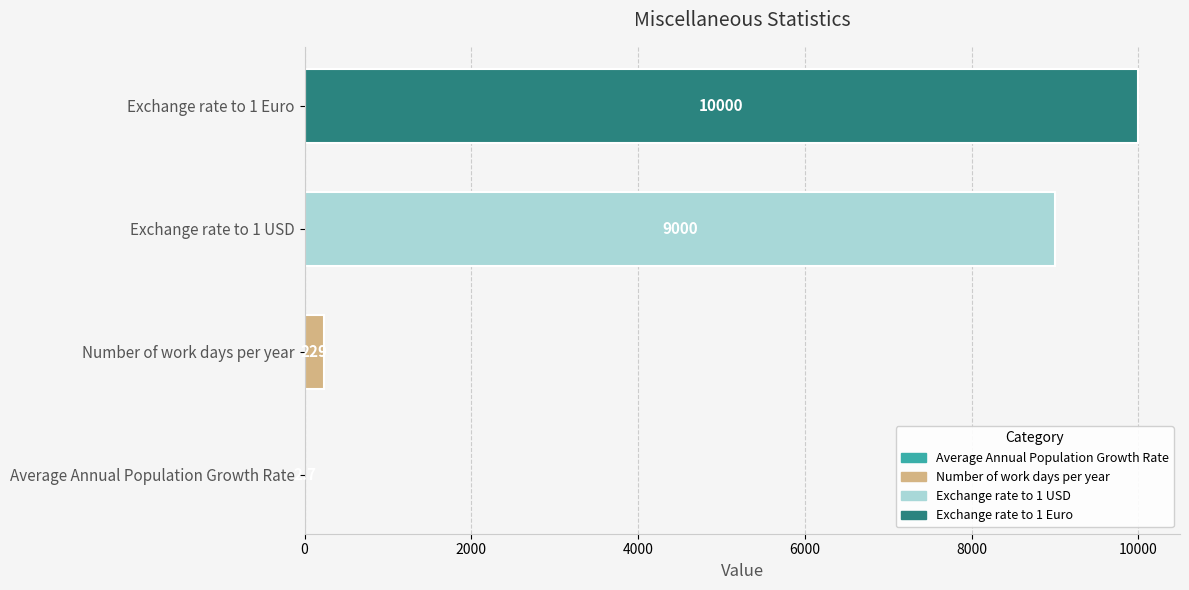

Reading left to right, list all the values displayed in this chart.

2.7	229.0	9000.0	10000.0